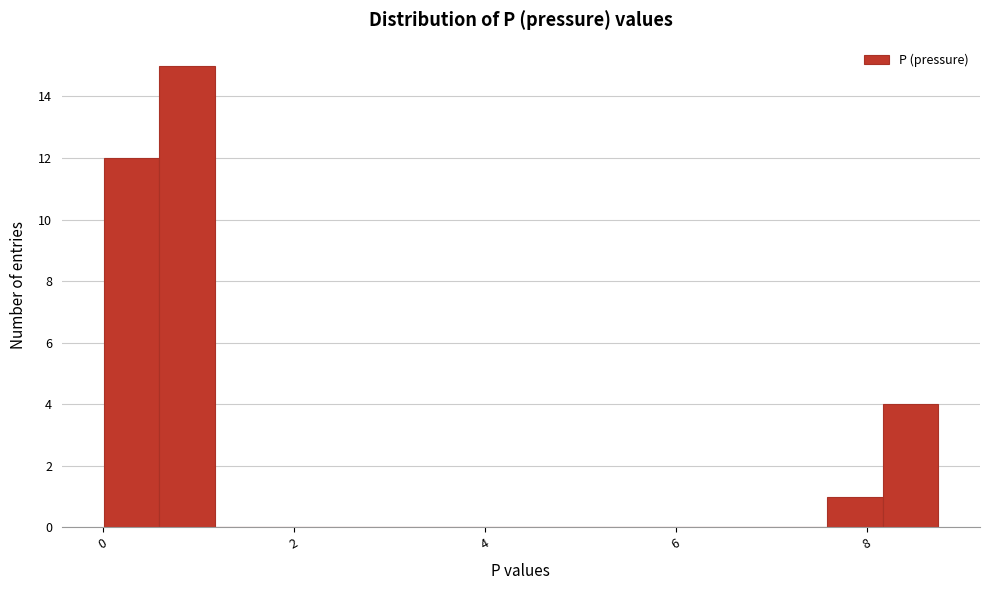

Read against the x-axis, roughly where is the centre of the tallest bar?

0.8